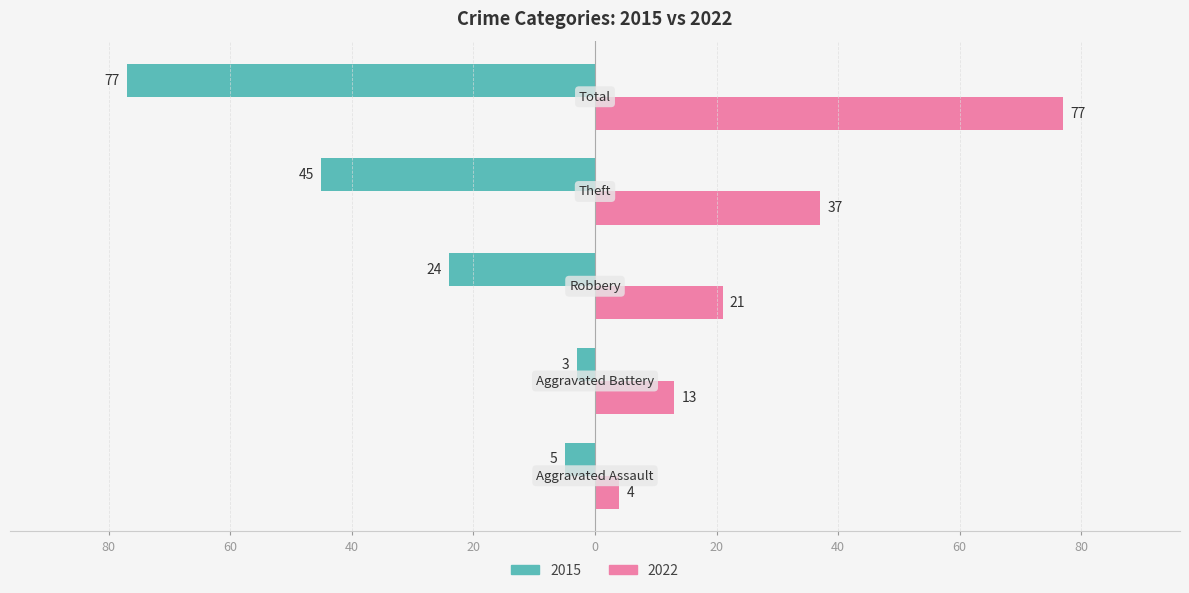

What are all the series names shown in the legend?

2015, 2022